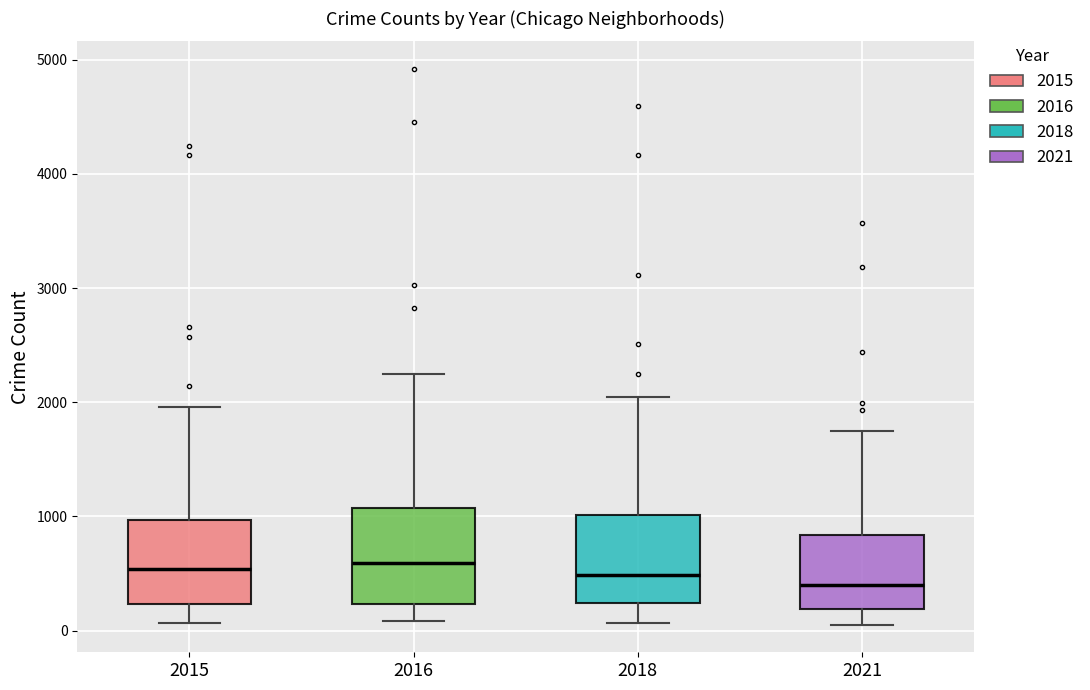

Where is the upper edge of the box at x = 2021 on the y-axis? The values are not printed on the chart, so give them approximately, as read against the axis.

800